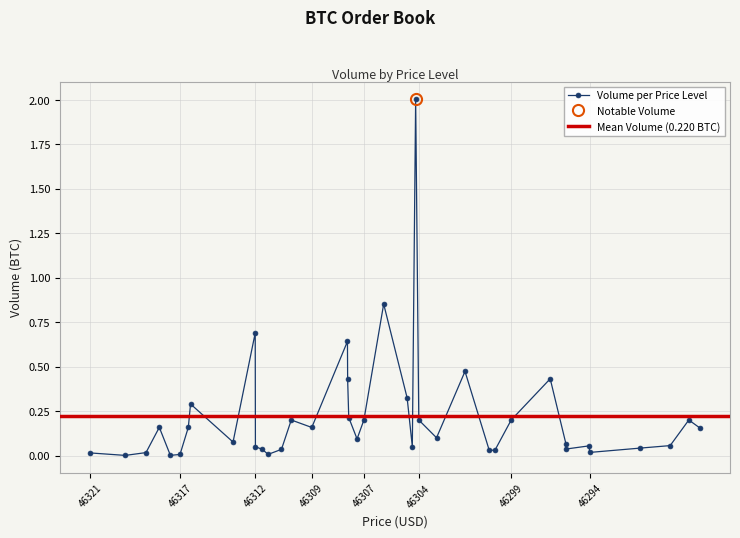

Reading left to right, list all the values displayed in this chart.

0.0	0.0	0.0	0.2	0.0	0.0	0.2	0.3	0.1	0.7	0.1	0.0	0.0	0.0	0.2	0.2	0.6	0.4	0.2	0.1	0.2	0.9	0.3	0.1	2.0	0.2	0.1	0.5	0.0	0.0	0.2	0.4	0.1	0.0	0.1	0.0	0.0	0.1	0.2	0.2